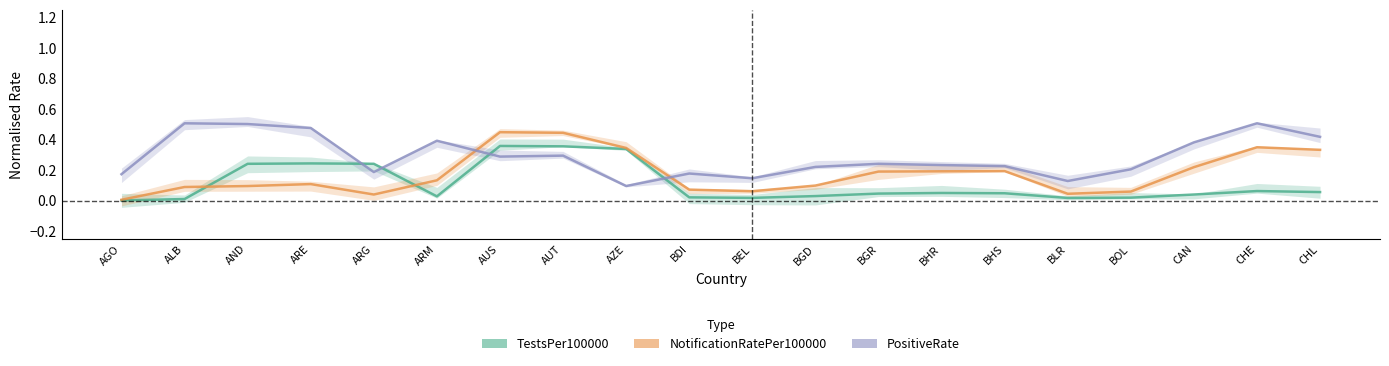

True or false: PositiveRate and TestsPer100000 cross at least once.

True